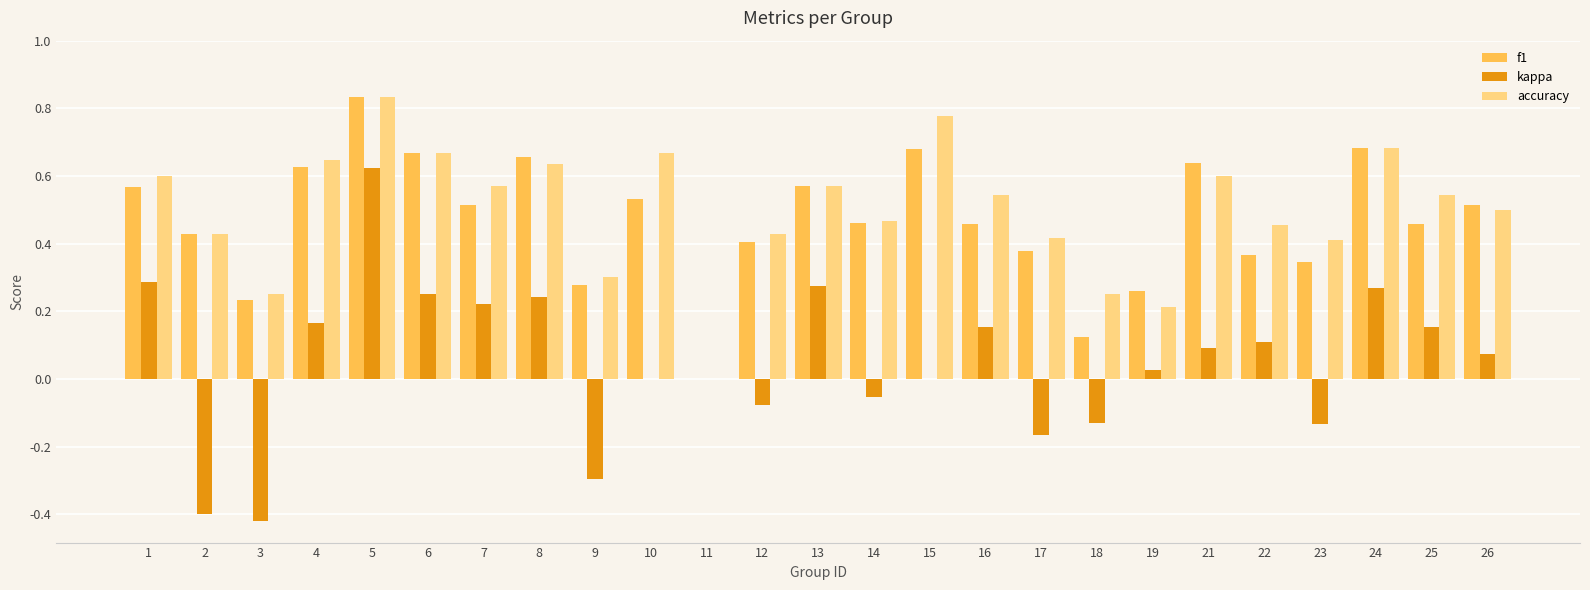

What are all the series names shown in the legend?

f1, kappa, accuracy